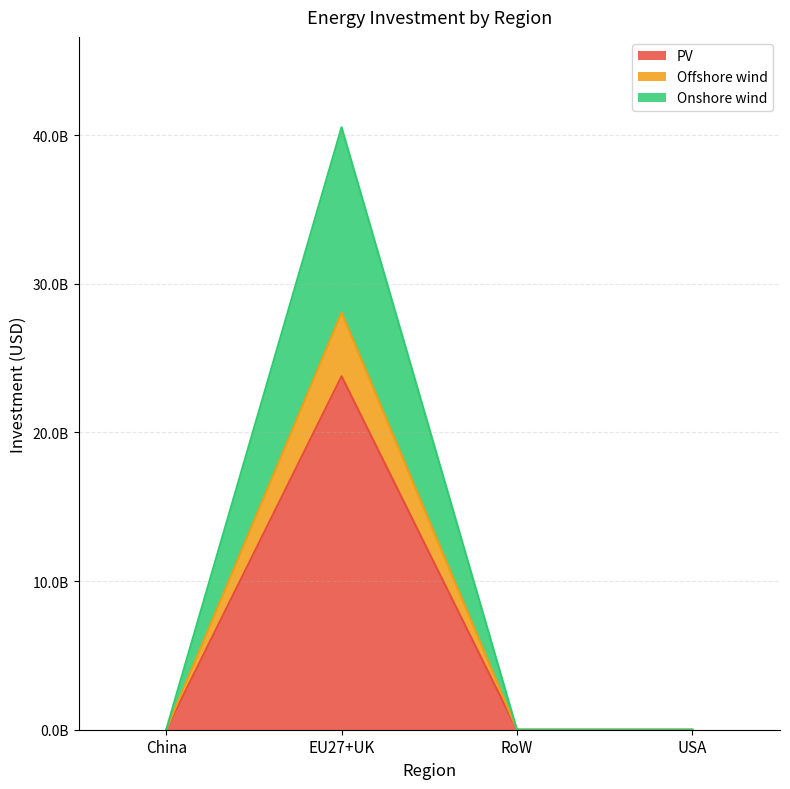

True or false: Onshore wind and PV intersect in this chart.

False